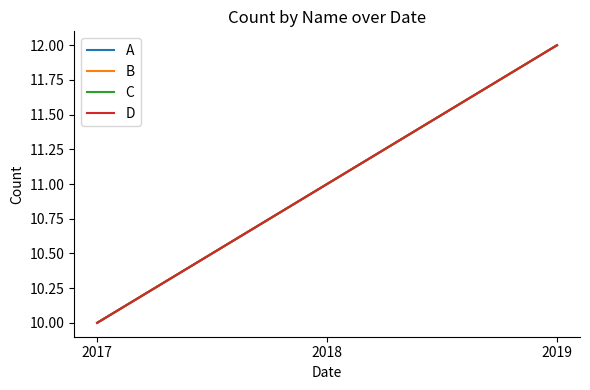

Reading left to right, what are all the values shown in this chart?

A: 10	11	12
B: 10	11	12
C: 10	11	12
D: 10	11	12